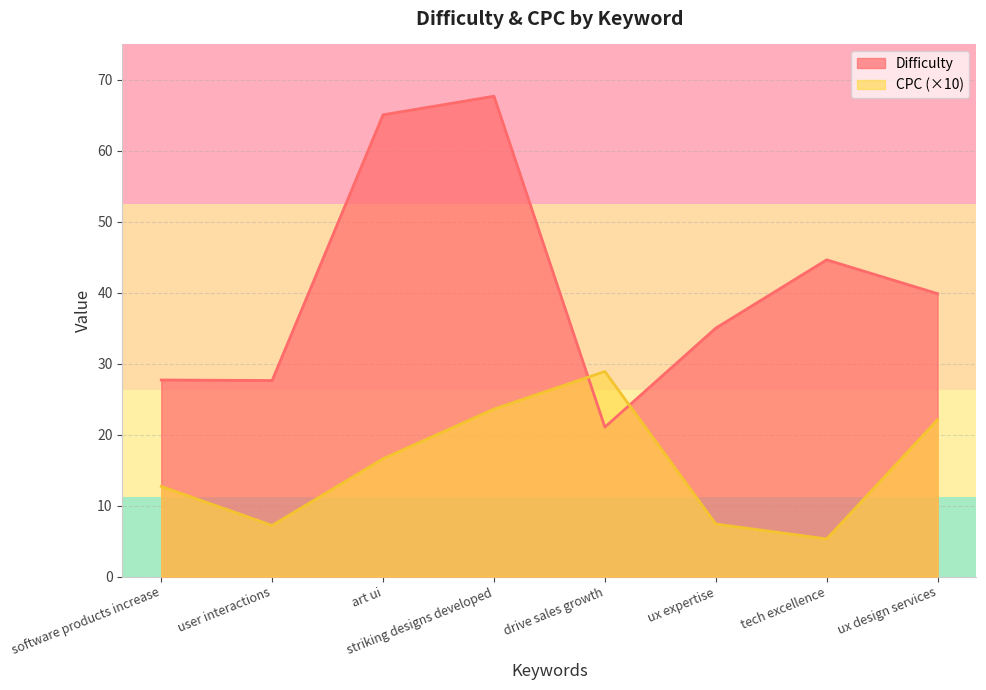

What position from the right is art ui?

6